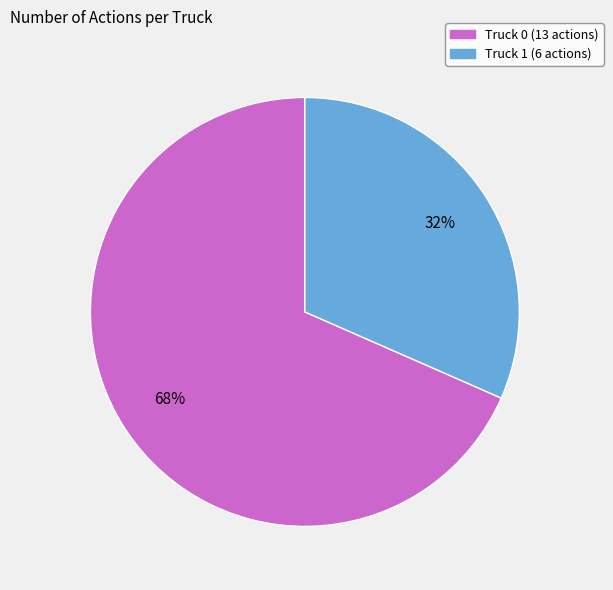

Is it true that Truck 1 is 19% of the pie?

False